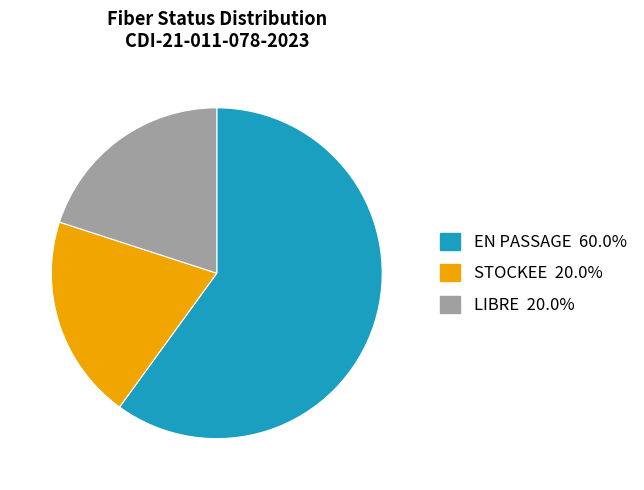

Which slice is the largest?

EN PASSAGE